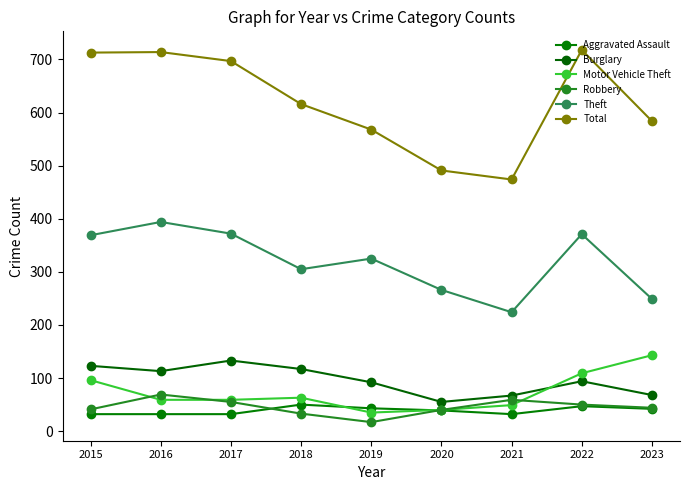

Is it true that Motor Vehicle Theft equals 34 at 2023?

False